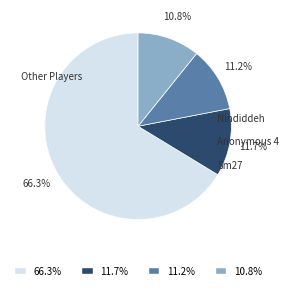

Which slice is the largest?

66.3%